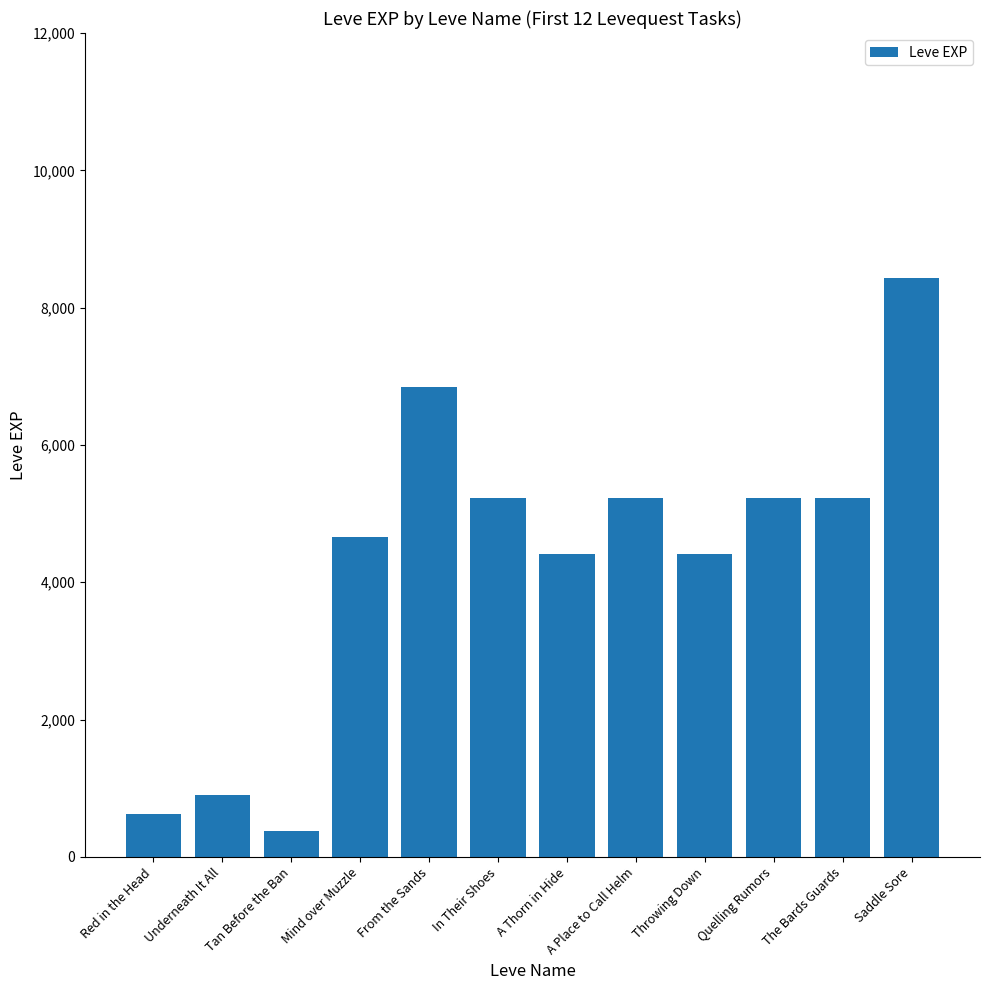

Reading left to right, transcribe all the data shown in this chart.

Red in the Head=630	Underneath It All=900	Tan Before the Ban=370	Mind over Muzzle=4660	From the Sands=6840	In Their Shoes=5220	A Thorn in Hide=4410	A Place to Call Helm=5220	Throwing Down=4410	Quelling Rumors=5220	The Bards Guards=5220	Saddle Sore=8430